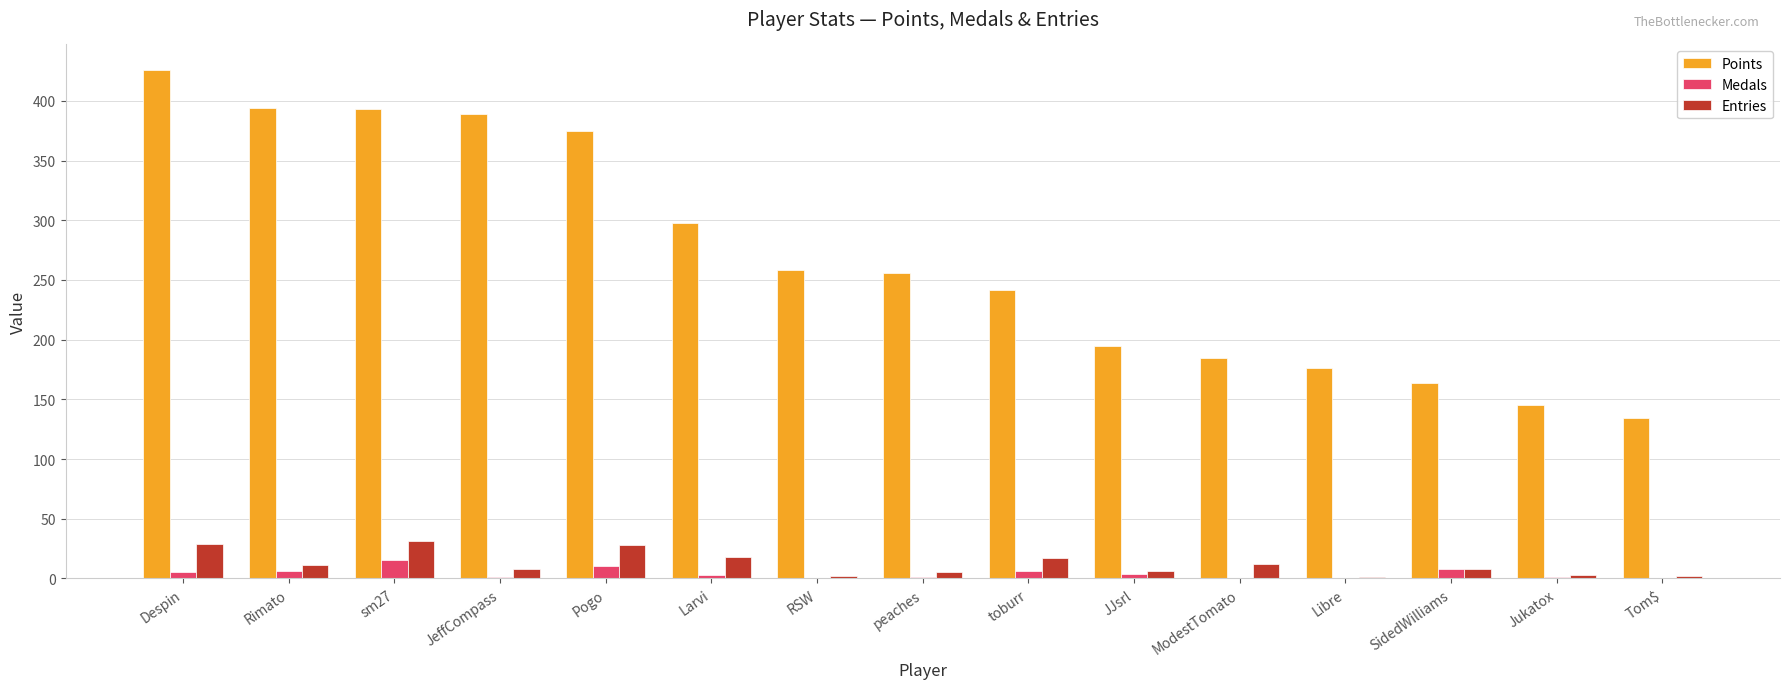

What is the average value of the Entries series?

12